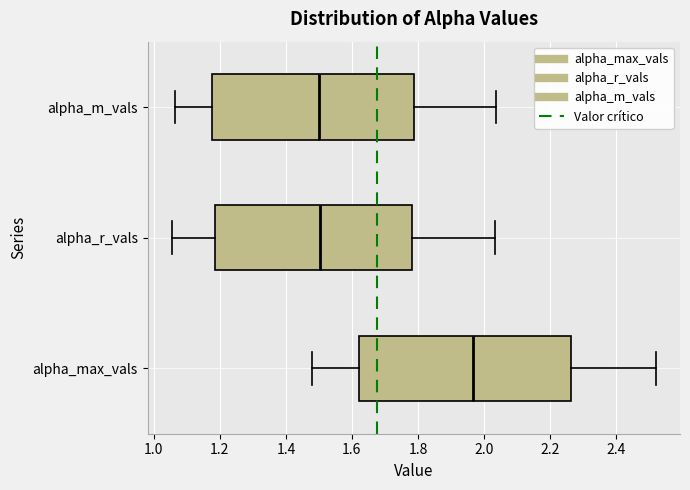

Which box is the widest, from its left edge to its right edge?

alpha_max_vals